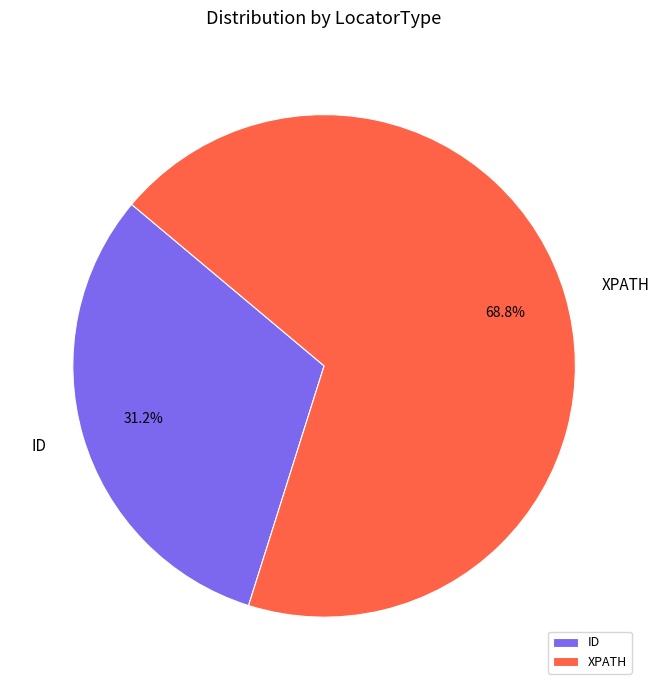

The XPATH slice represents 69% of the pie. True or false?

True